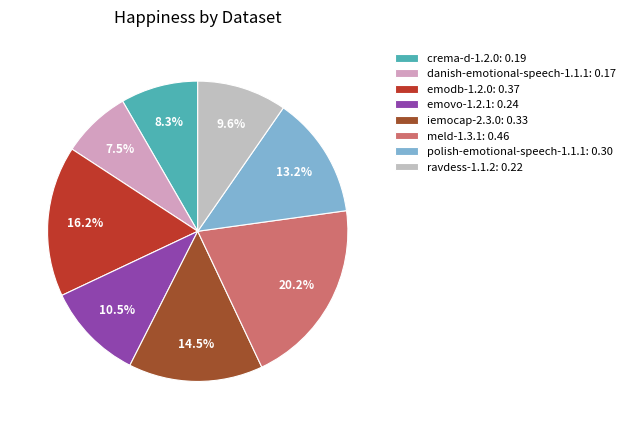

Is there any slice that represents more than half of the pie?

No